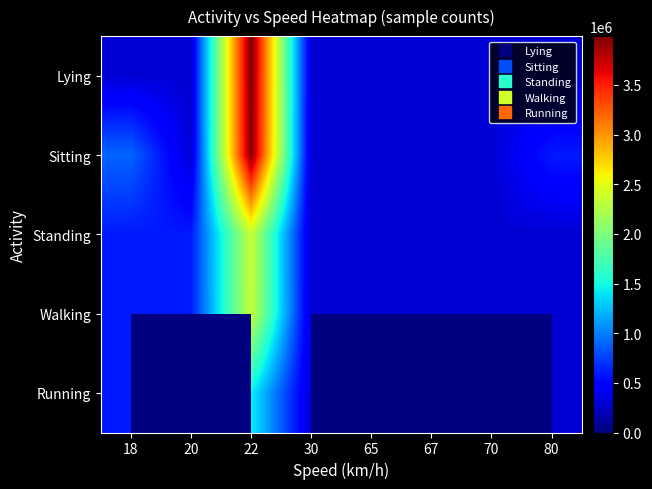

Which series has the largest total across all categories?

Sitting